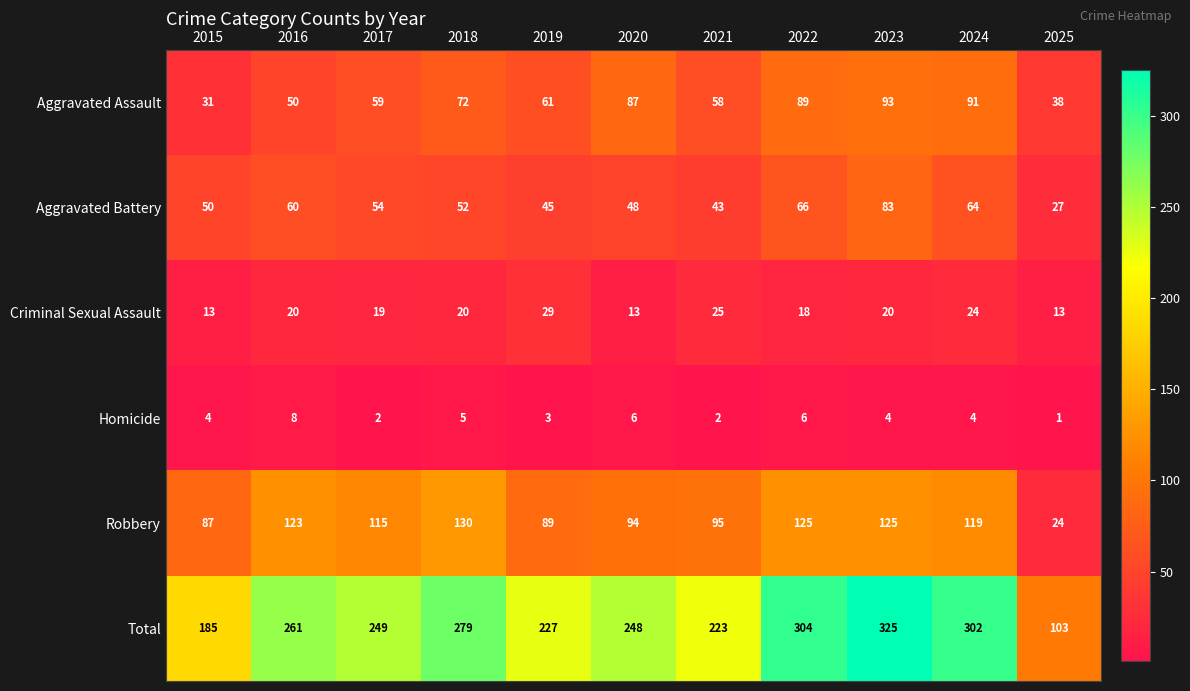

What is the spread (max minus min) of values at 2022?

298